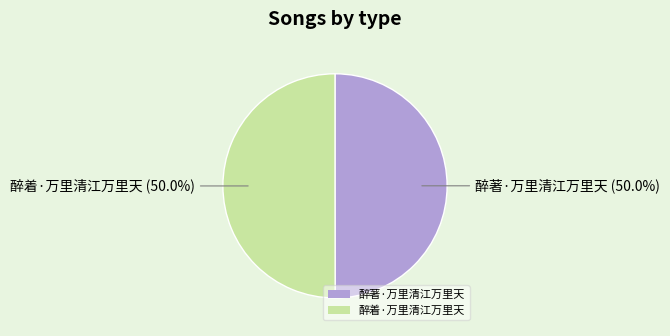

Approximately how many times larger is the value at 醉著·万里清江万里天 compared to 醉着·万里清江万里天?

1.0